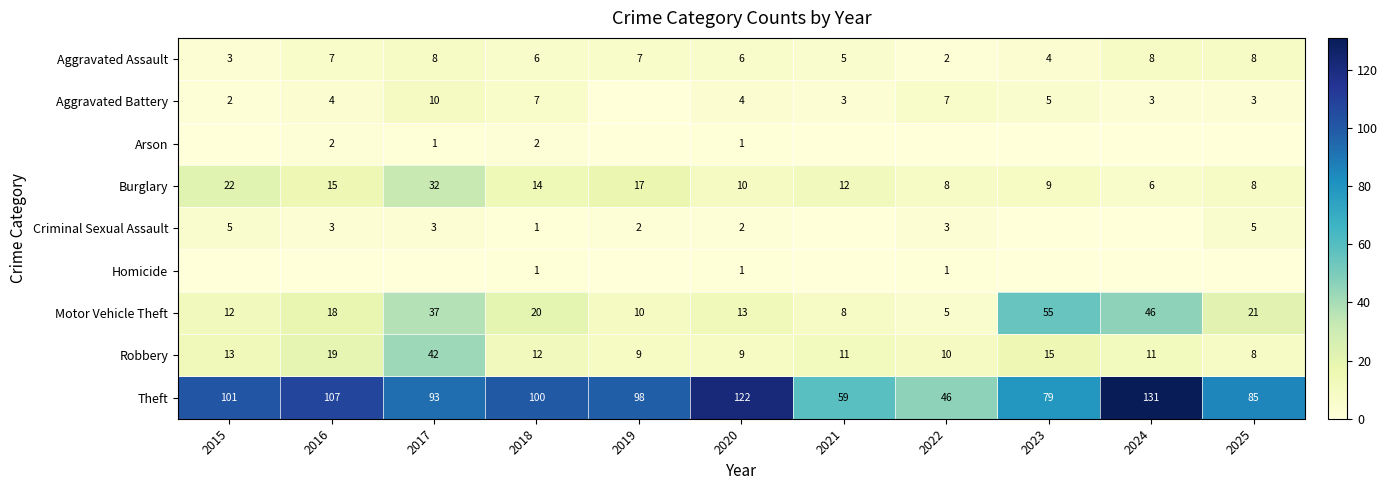

Rank the categories by Motor Vehicle Theft value from highest to lowest.

2023, 2024, 2017, 2025, 2018, 2016, 2020, 2015, 2019, 2021, 2022